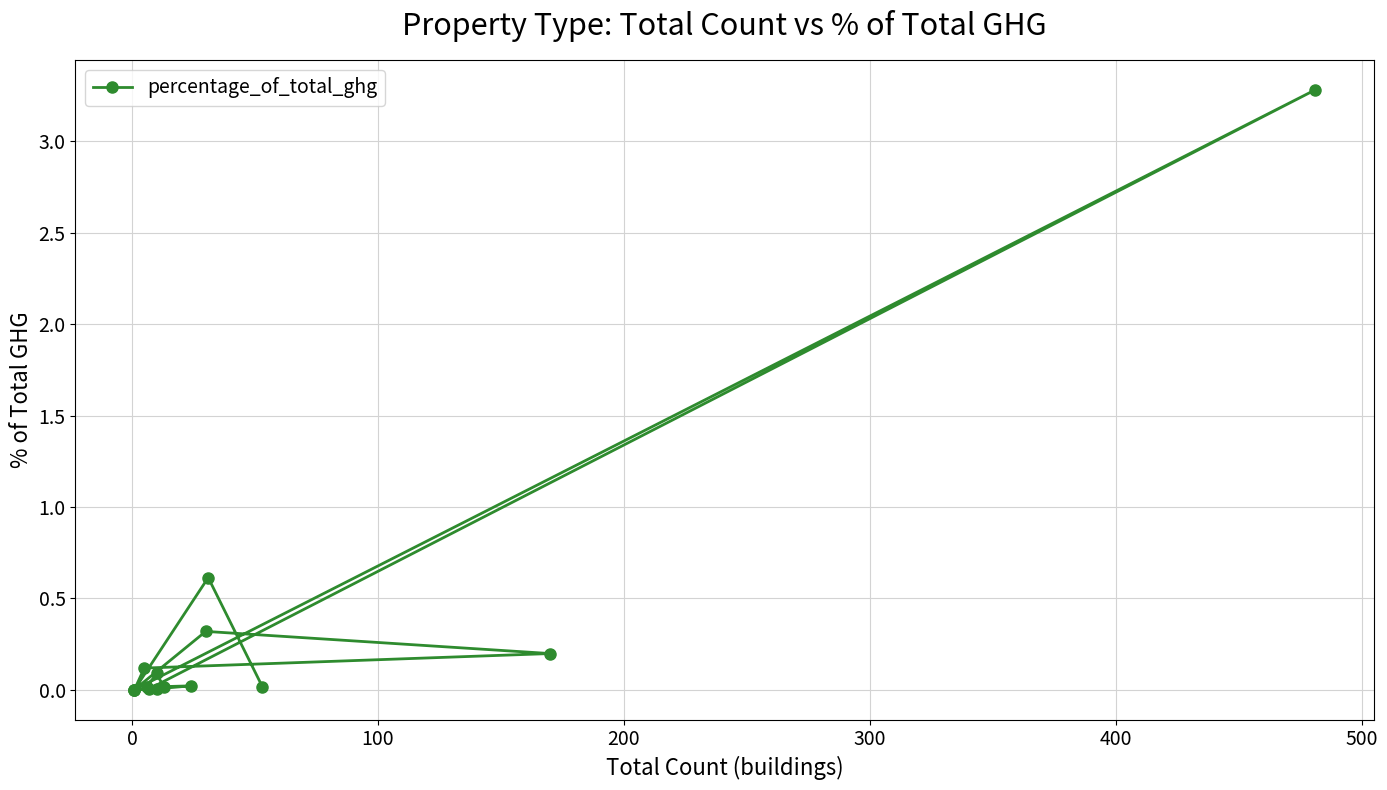

How many points are higher than both their immediate neighbors (excluding endpoints)?

5